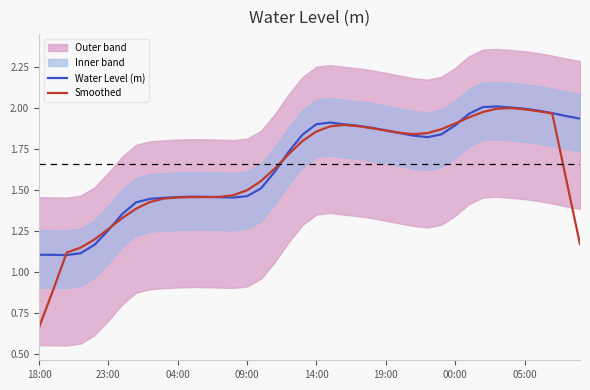

At how many categories does at least one series exceed 1?

40